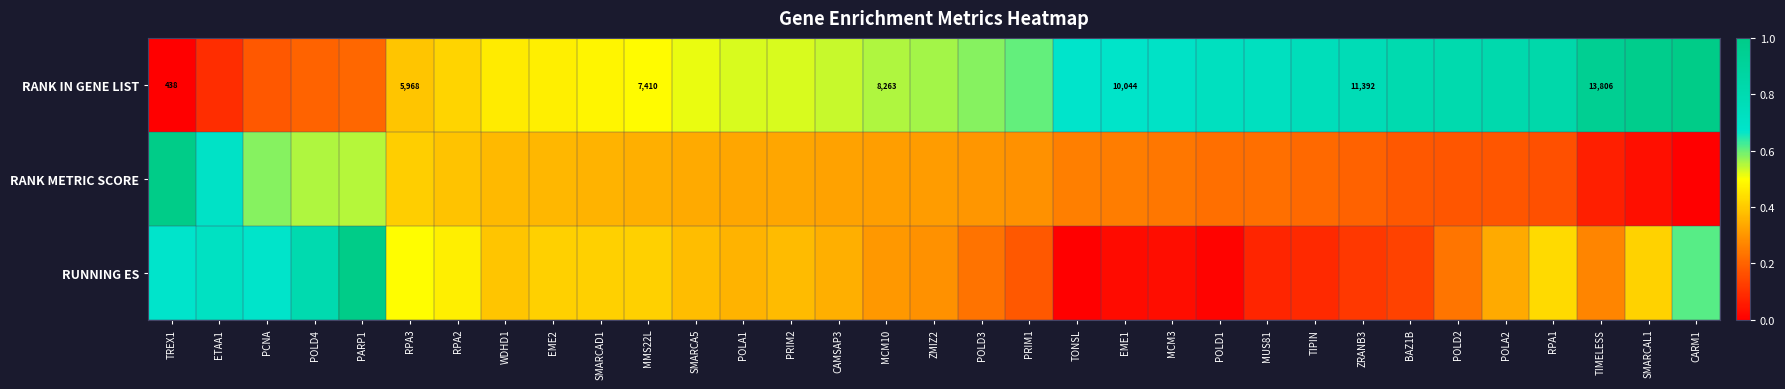

What is the sum of the RANK IN GENE LIST values at POLD1 and POLD3?

1.3